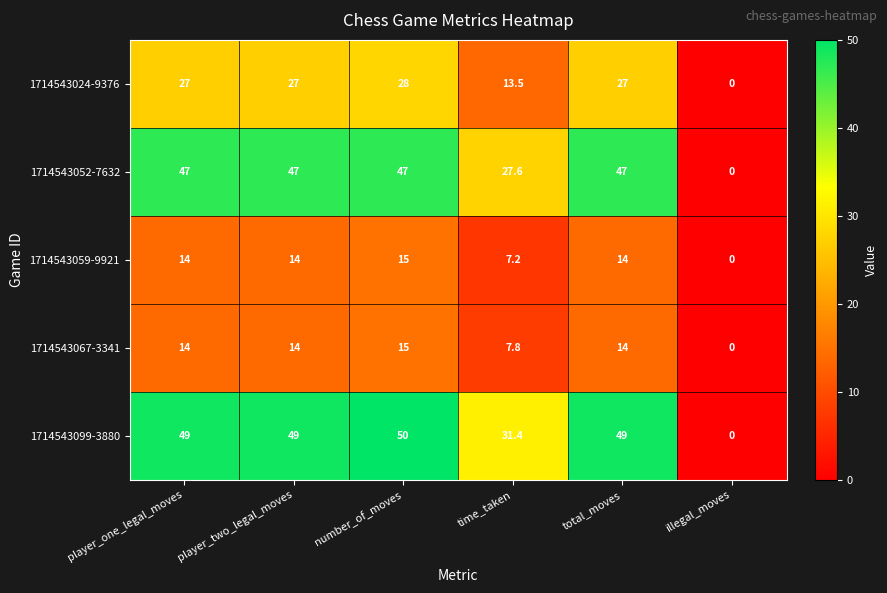

What is the difference between the second highest and minimum values in the 1714543067-3341 series?

14.0